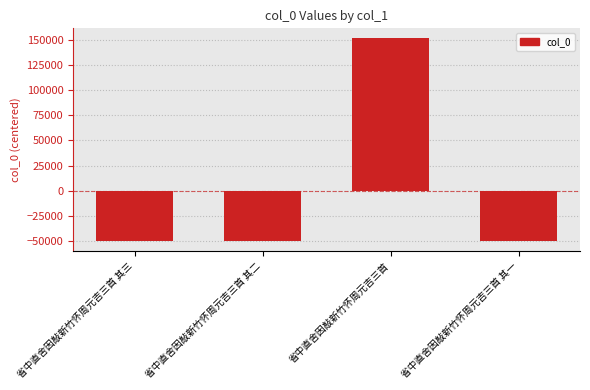

The value at 省中直舍因敲新竹怀周元吉三首 其二 is -19733.8. True or false?

False